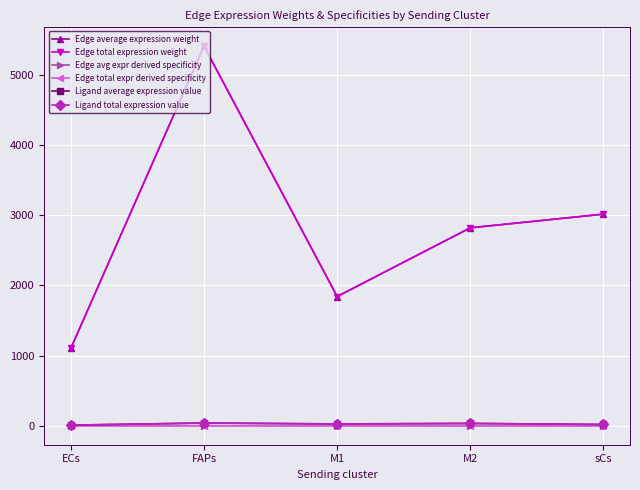

Is this an area chart (filled region under the line)?

No